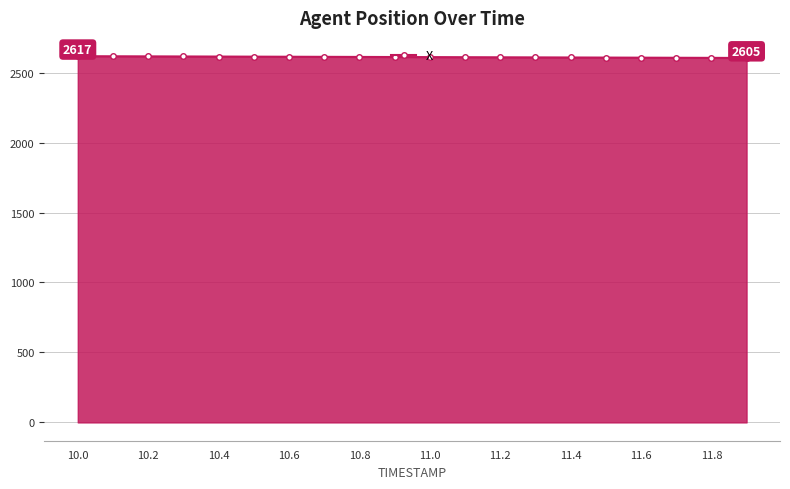

What is the value of the 5th point from the left?

2614.5